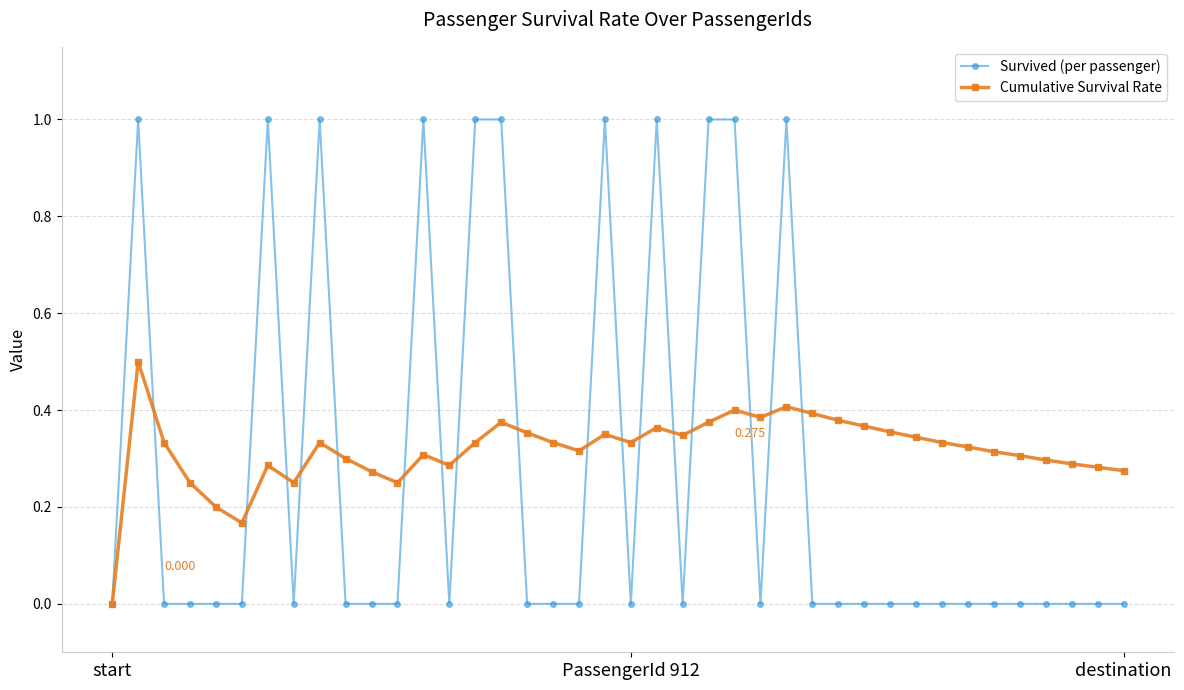

Rank the series by their maximum value, from highest to lowest.

Survived (per passenger), Cumulative Survival Rate